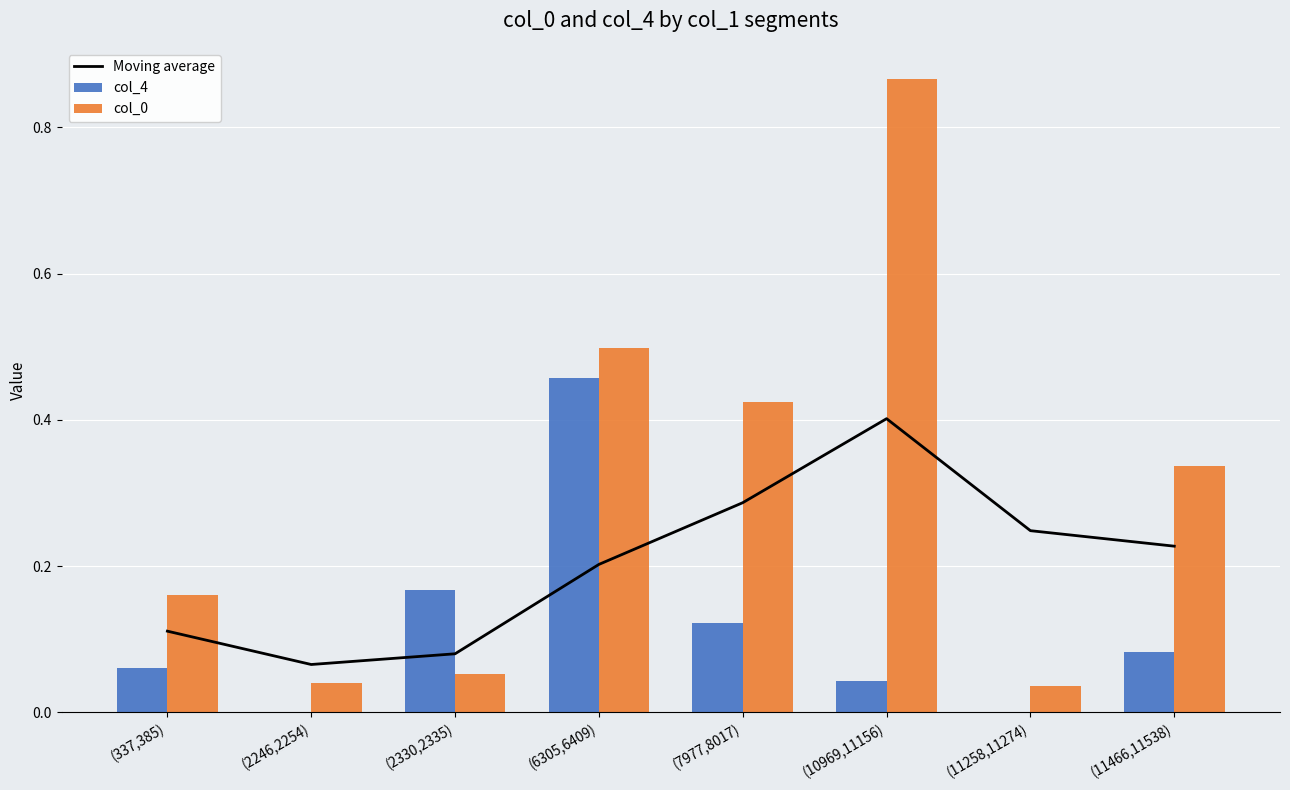

What are all the series names shown in the legend?

Moving average, col_4, col_0